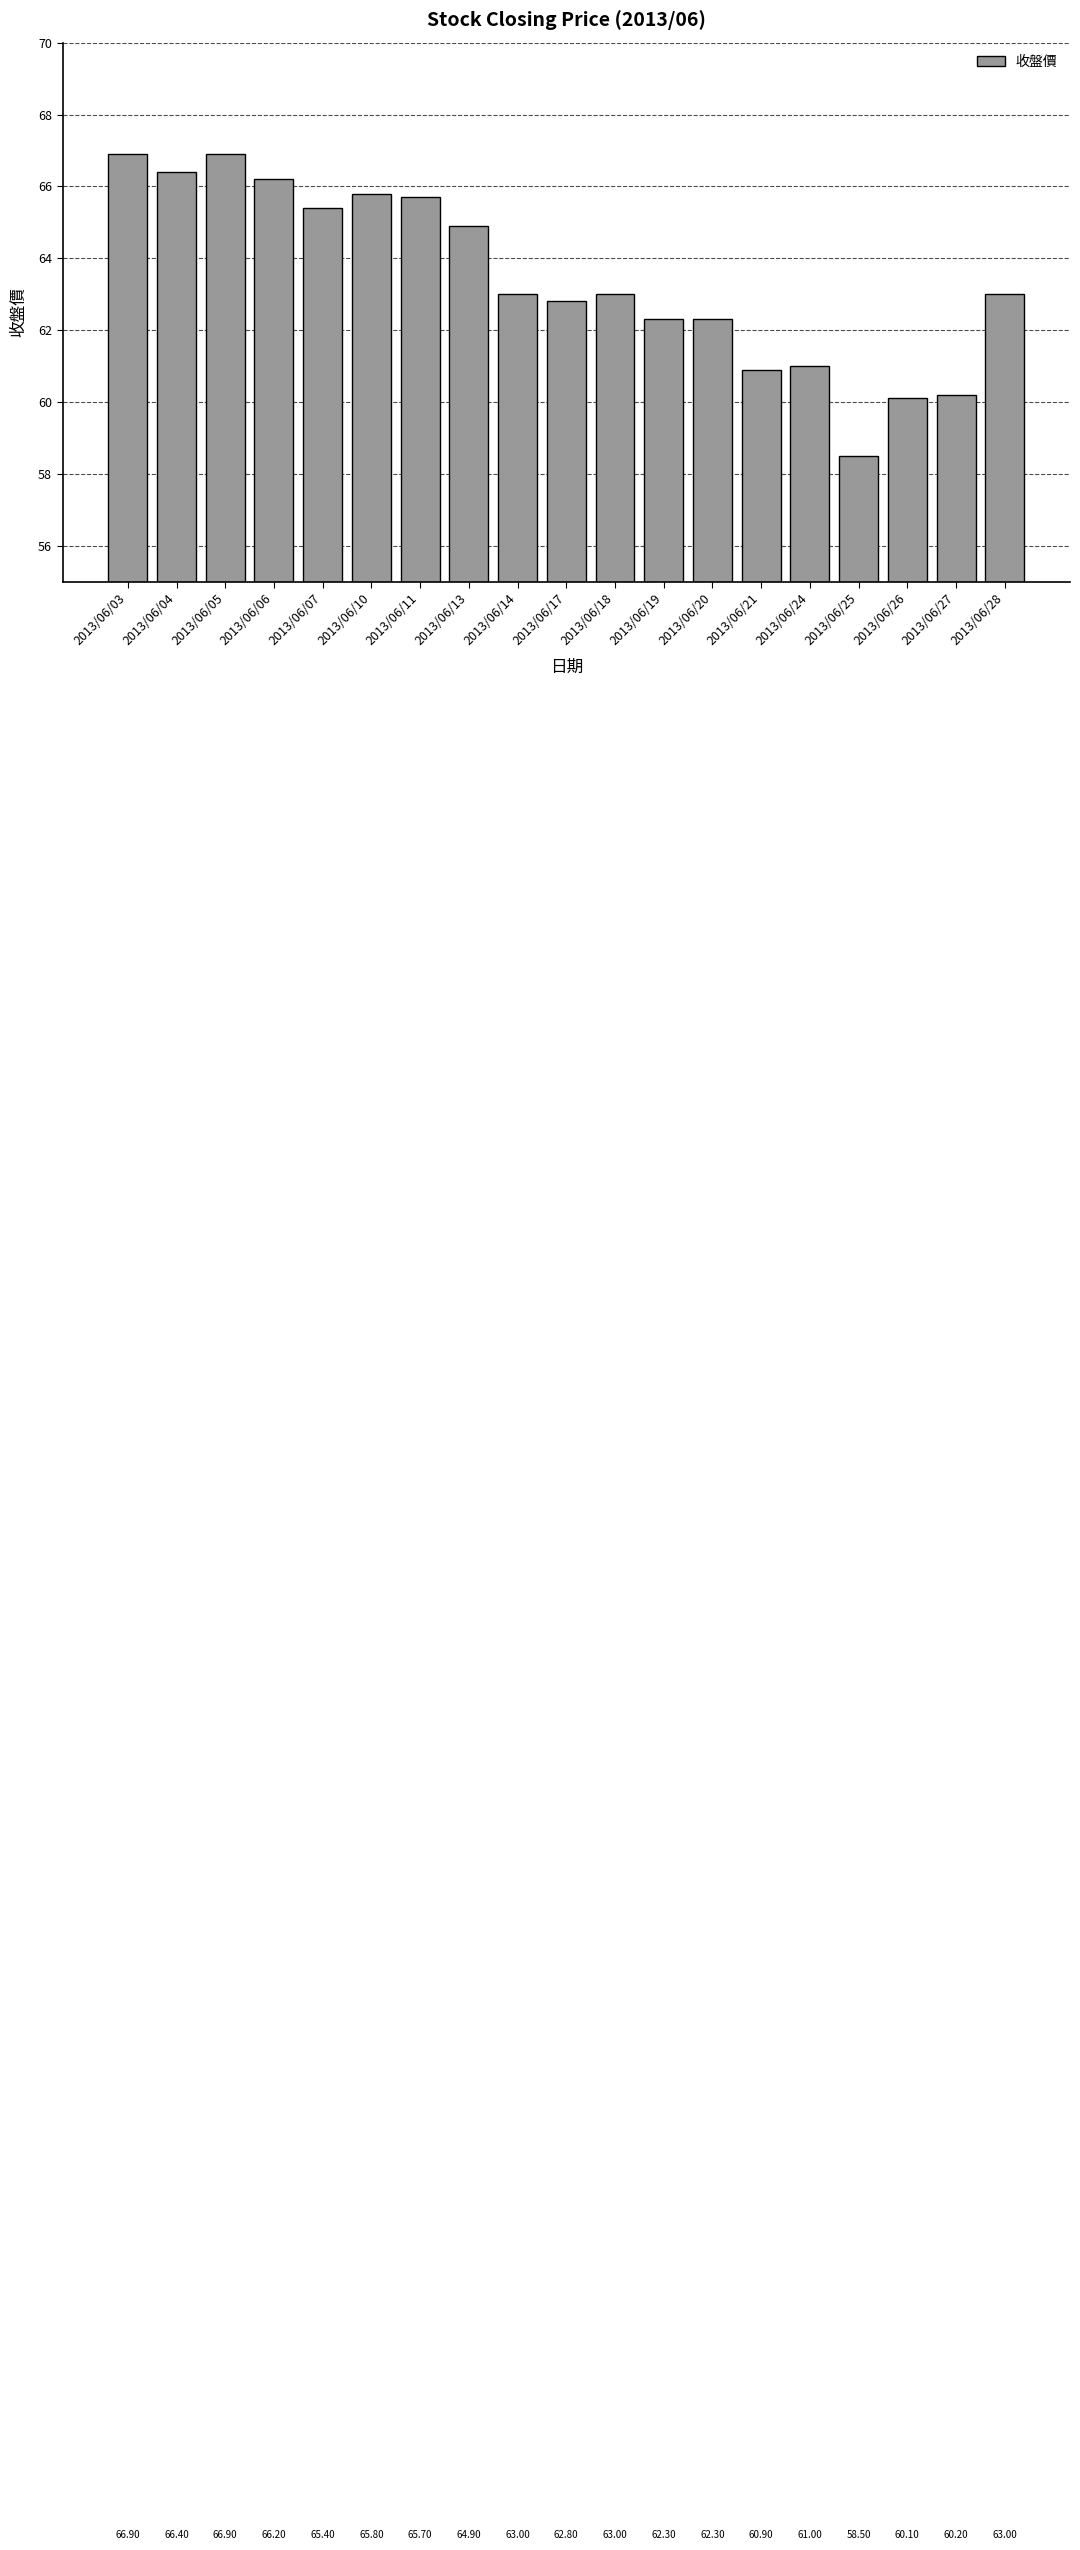

The value at 2013/06/18 is 63.0. True or false?

True